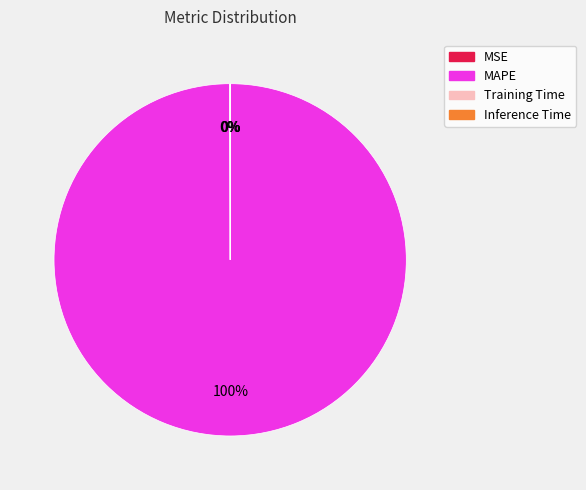

Which slice is the largest?

MAPE